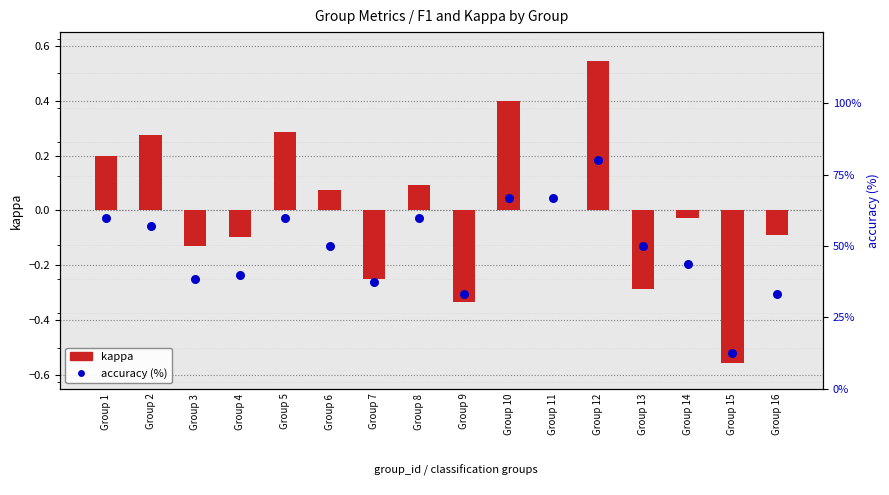

What are all the series names shown in the legend?

kappa, accuracy (%)